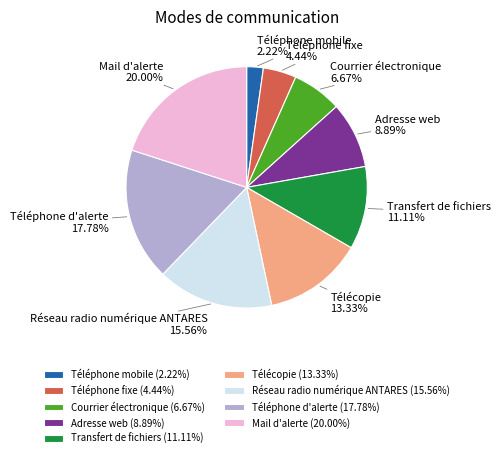

True or false: Adresse web accounts for 9% of the total.

True